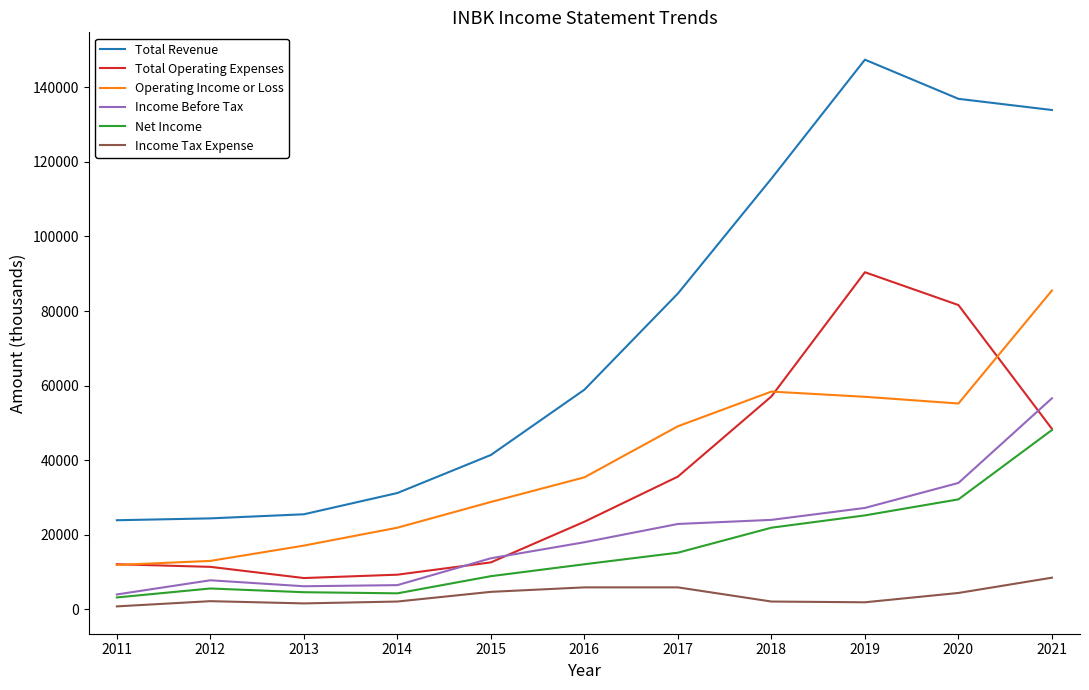

Between 2013 and 2021, which series saw the biggest shift?

Total Revenue